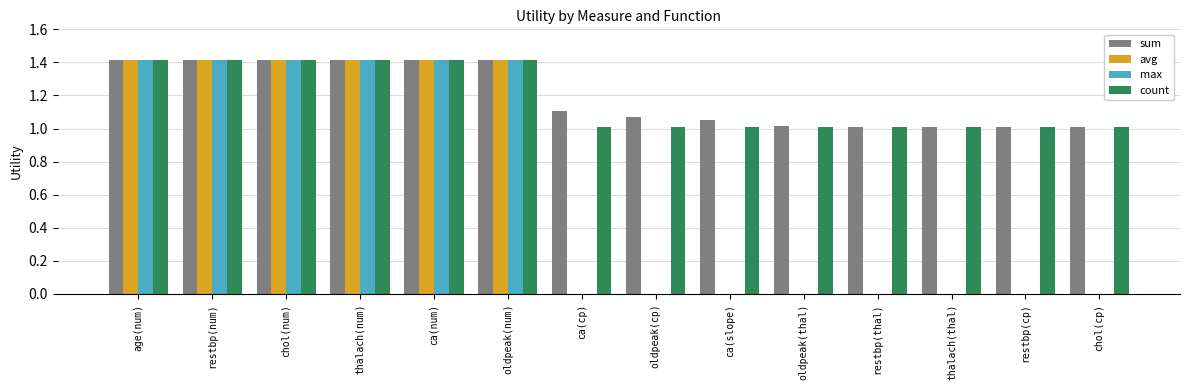

Are the bars grouped side by side (vs. stacked)?

Yes